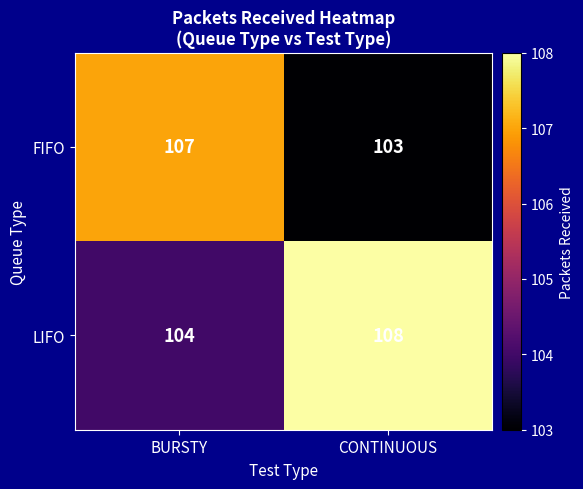

Reading right to left, what are all the values shown in this chart?

FIFO: CONTINUOUS=103	BURSTY=107
LIFO: CONTINUOUS=108	BURSTY=104